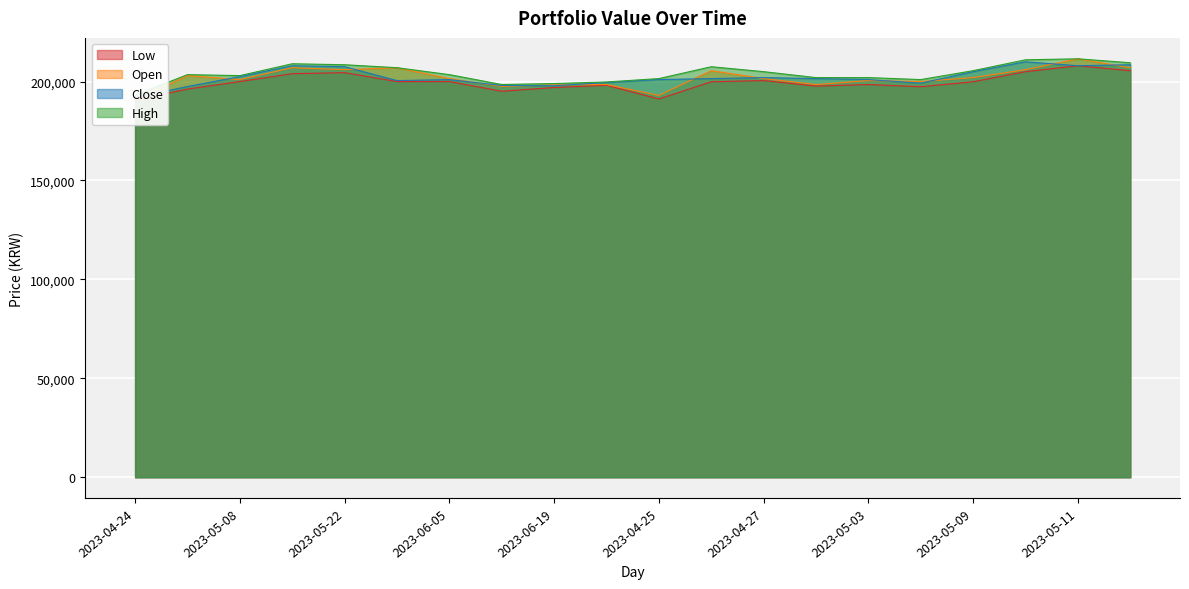

Reading right to left, what are all the values shown in this chart?

Close: 2023-05-12=208500	2023-05-11=208000	2023-05-10=210000	2023-05-09=205000	2023-05-04=199200	2023-05-03=201000	2023-05-02=201500	2023-04-27=202000	2023-04-26=201500	2023-04-25=201000	2023-06-02=199500	2023-06-19=197900	2023-06-12=198000	2023-06-05=201000	2023-05-30=200500	2023-05-22=207500	2023-05-15=208000	2023-05-08=202500	2023-04-28=197500	2023-04-24=191900
Open: 2023-05-12=207000	2023-05-11=211500	2023-05-10=206000	2023-05-09=202000	2023-05-04=200000	2023-05-03=200500	2023-05-02=198500	2023-04-27=201500	2023-04-26=205500	2023-04-25=193000	2023-06-02=198500	2023-06-19=198300	2023-06-12=197500	2023-06-05=201500	2023-05-30=207000	2023-05-22=206000	2023-05-15=207000	2023-05-08=201000	2023-04-28=203000	2023-04-24=190600
High: 2023-05-12=209500	2023-05-11=211500	2023-05-10=211000	2023-05-09=205500	2023-05-04=201000	2023-05-03=202000	2023-05-02=202000	2023-04-27=205000	2023-04-26=207500	2023-04-25=201500	2023-06-02=199800	2023-06-19=199000	2023-06-12=198500	2023-06-05=203500	2023-05-30=207000	2023-05-22=208500	2023-05-15=209000	2023-05-08=203000	2023-04-28=203500	2023-04-24=193100
Low: 2023-05-12=205500	2023-05-11=208000	2023-05-10=205000	2023-05-09=199900	2023-05-04=197400	2023-05-03=198500	2023-05-02=197700	2023-04-27=200500	2023-04-26=199900	2023-04-25=191200	2023-06-02=198100	2023-06-19=197000	2023-06-12=195100	2023-06-05=200000	2023-05-30=200000	2023-05-22=204500	2023-05-15=204000	2023-05-08=200000	2023-04-28=196200	2023-04-24=190600